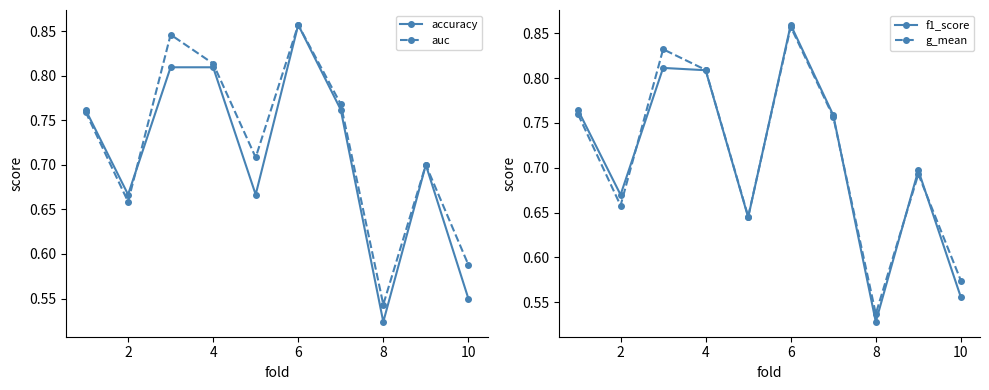

How many interior local valleys does the accuracy series have?

3